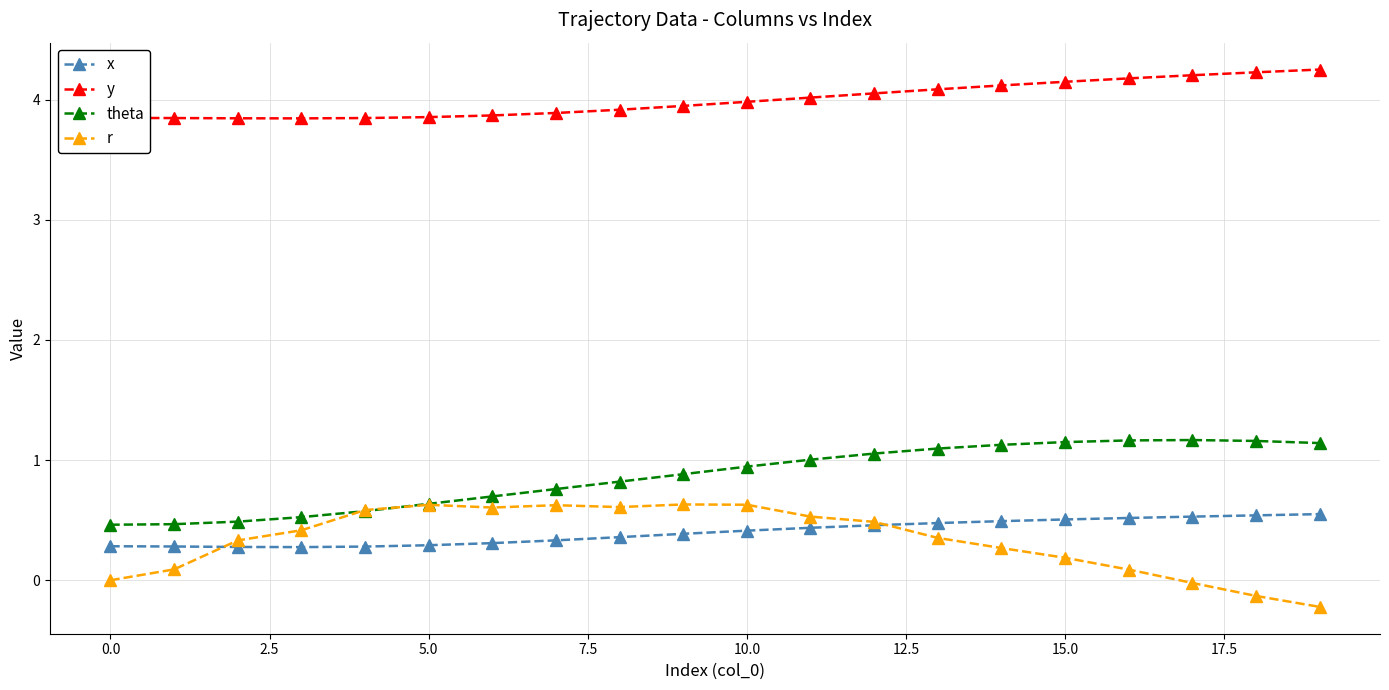

At how many categories does at least one series exceed 3?

20